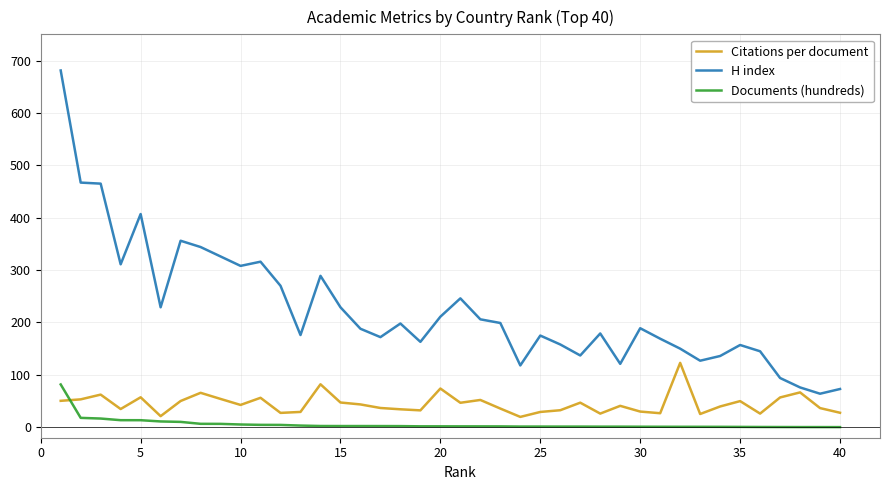

Which series has the largest total across all categories?

H index